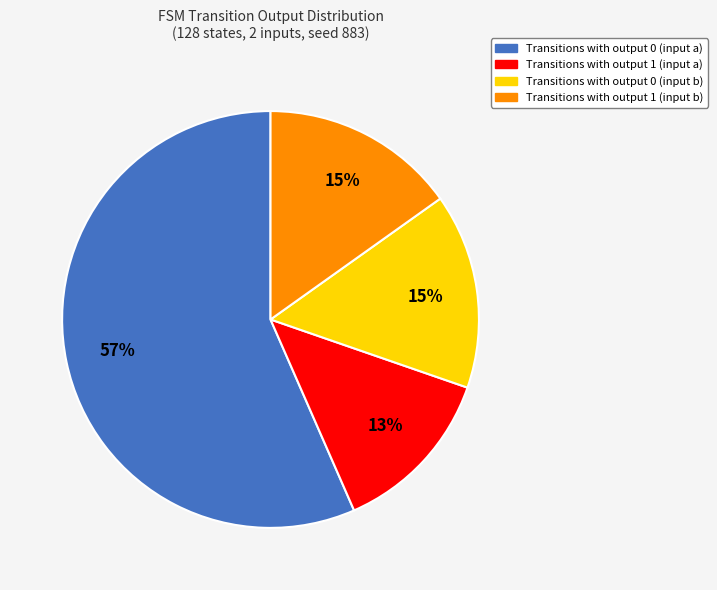

Does any single category account for the majority?

Yes